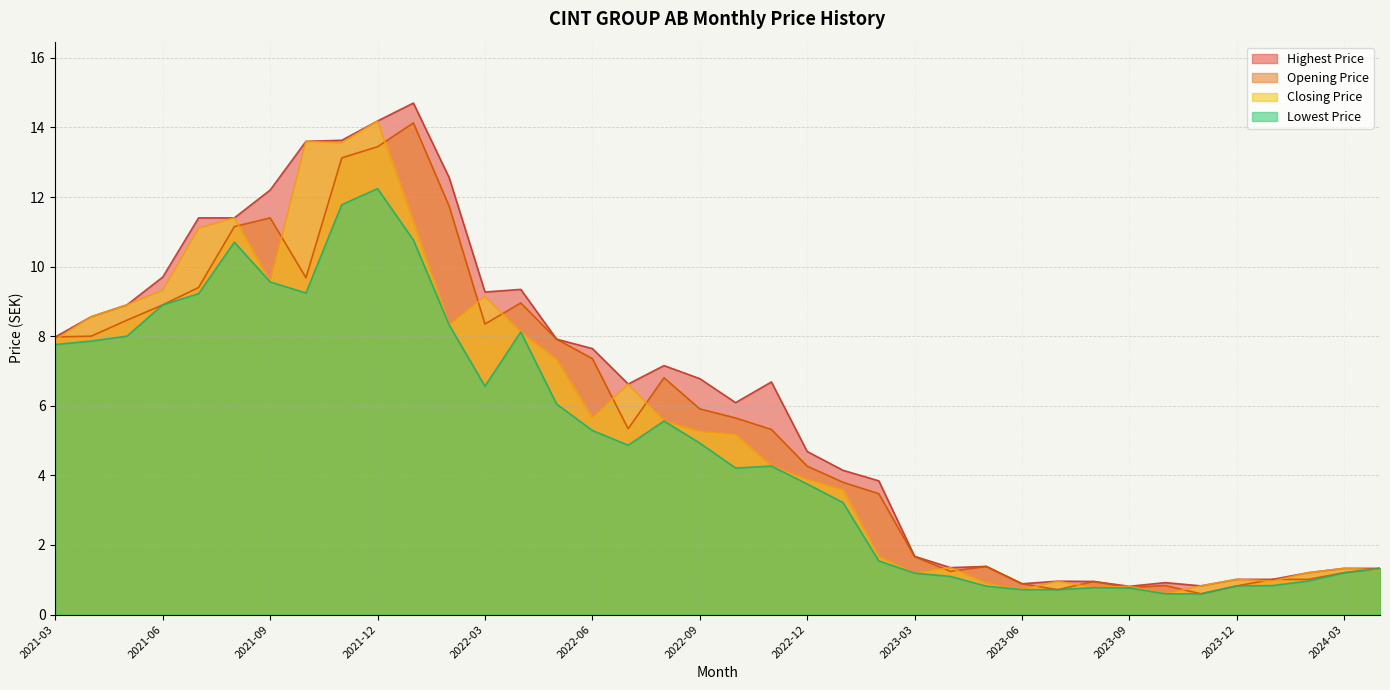

What is the difference between the maximum and minimum values in the Closing Price series?

13.6